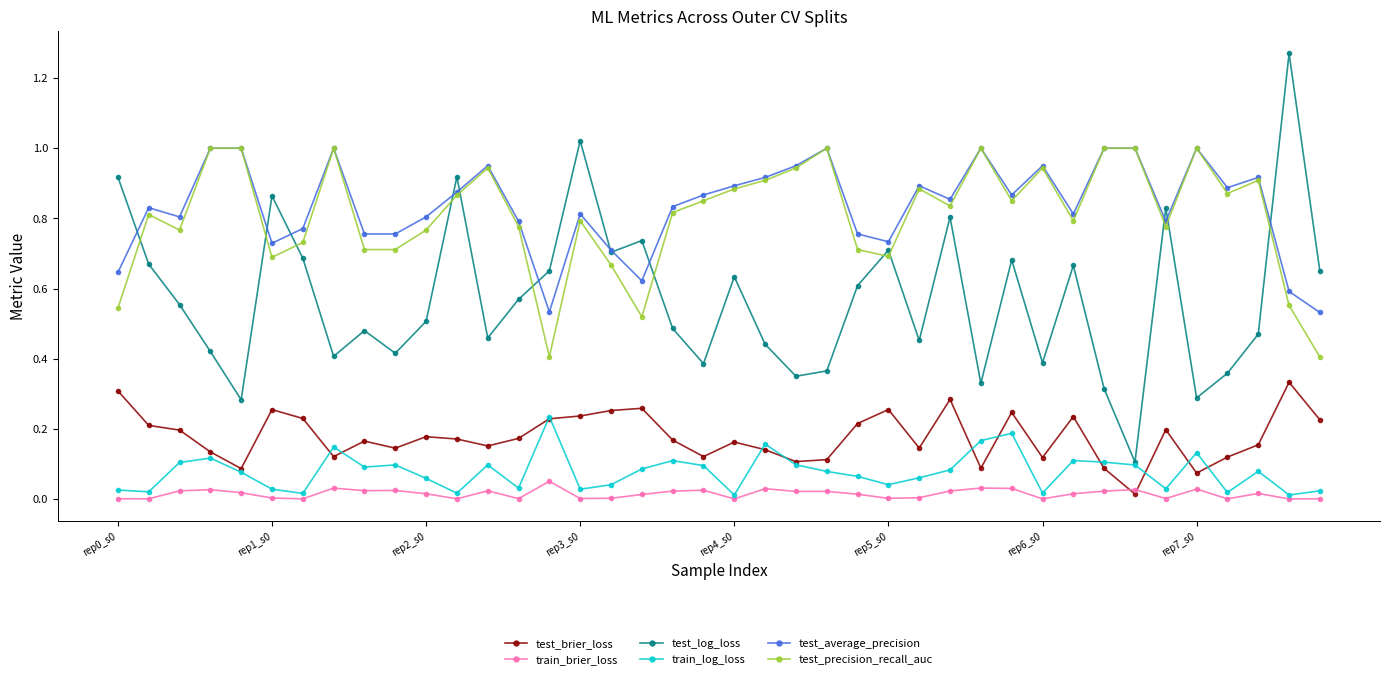

Which series has the largest range (max minus min)?

test_log_loss